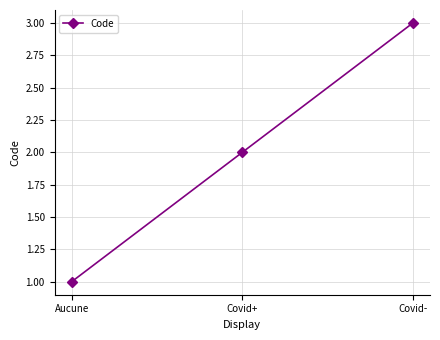

What is the sum of all values?

6